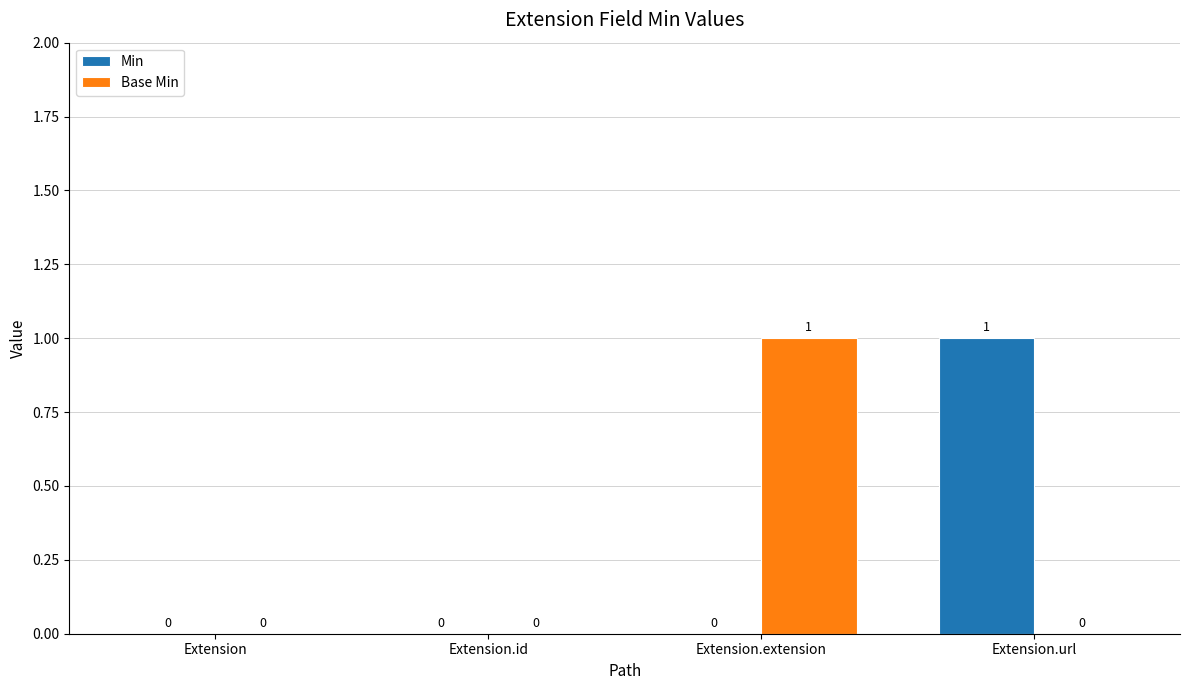

How many categories are shown in the chart?

4